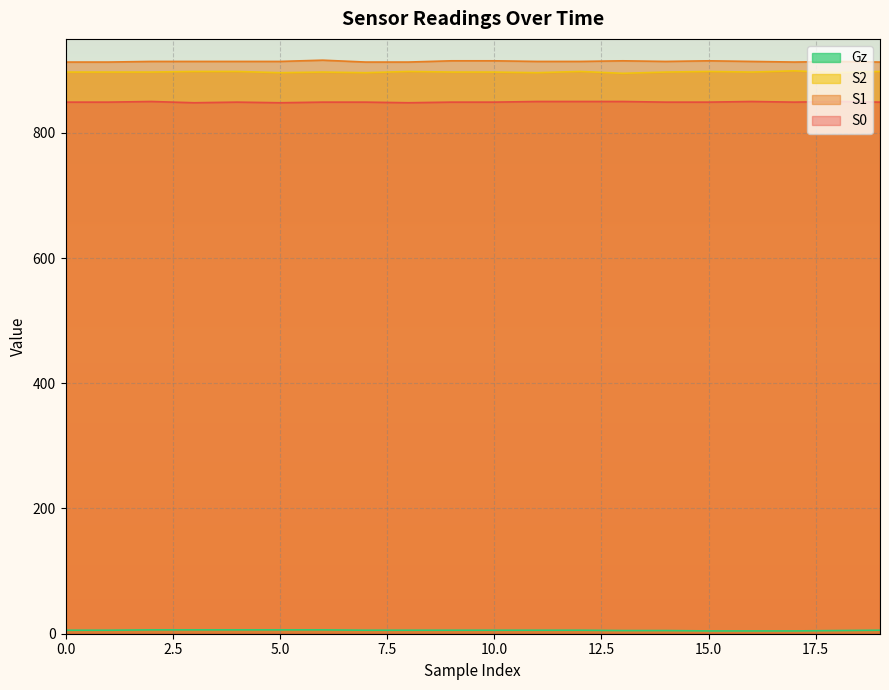

What is the difference between the maximum and minimum values in the S2 series?

4.0